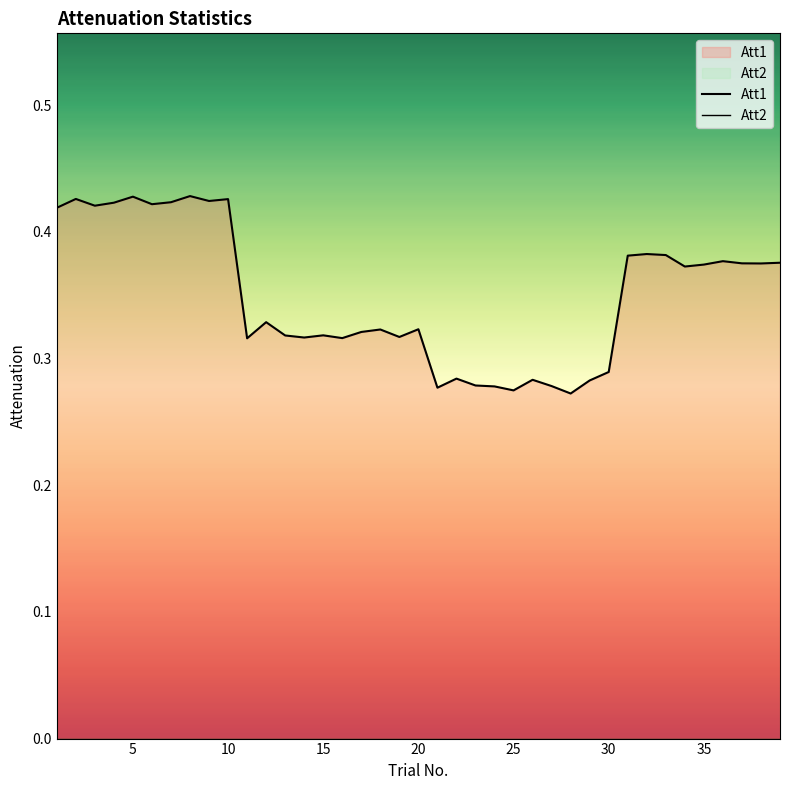

Which series has the widest spread of values?

Att1